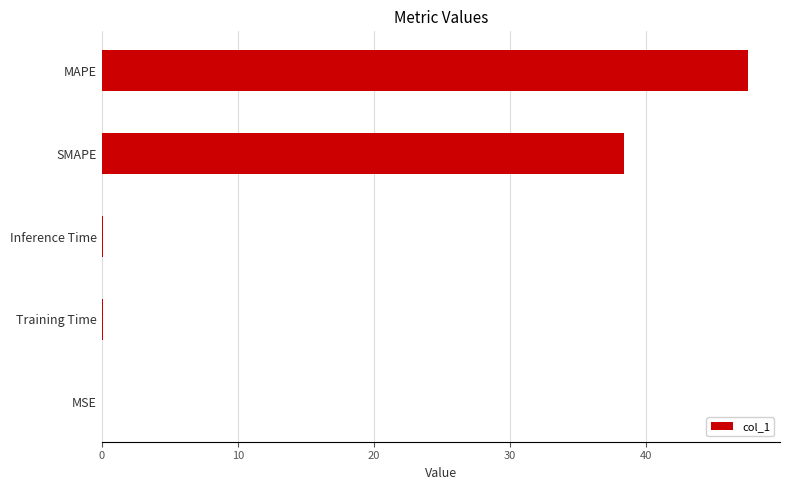

What is the sum of the values at MAPE and SMAPE?

85.9